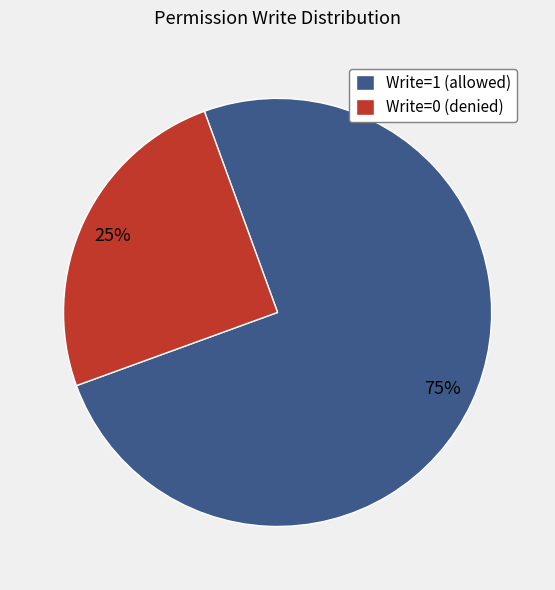

Which slice is the smallest?

Write=0 (denied)